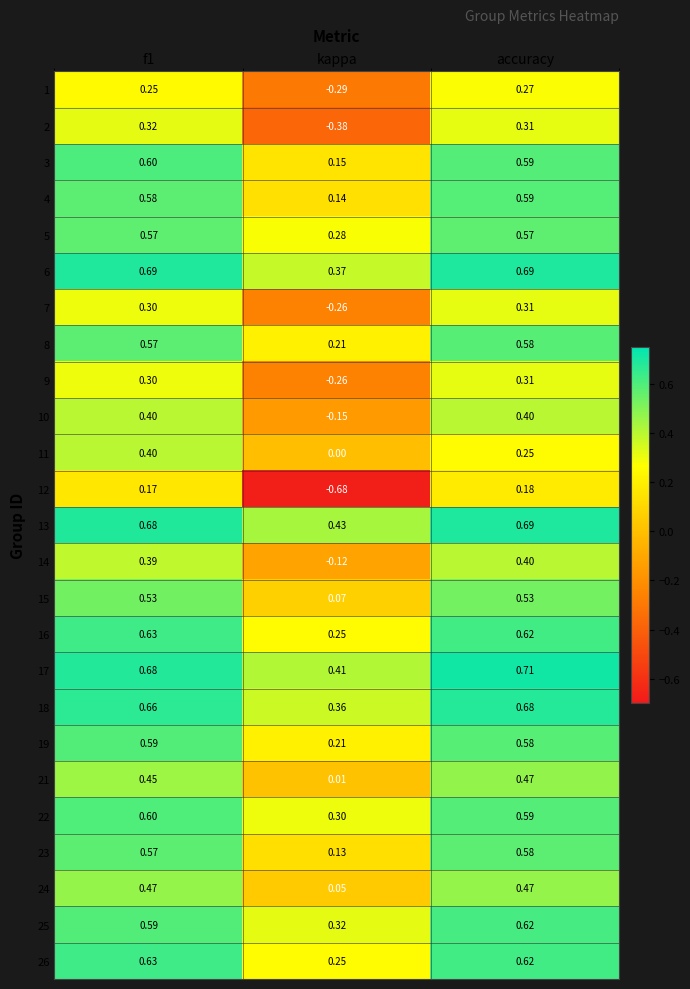

Where is 5 nearest to the value 0?

kappa